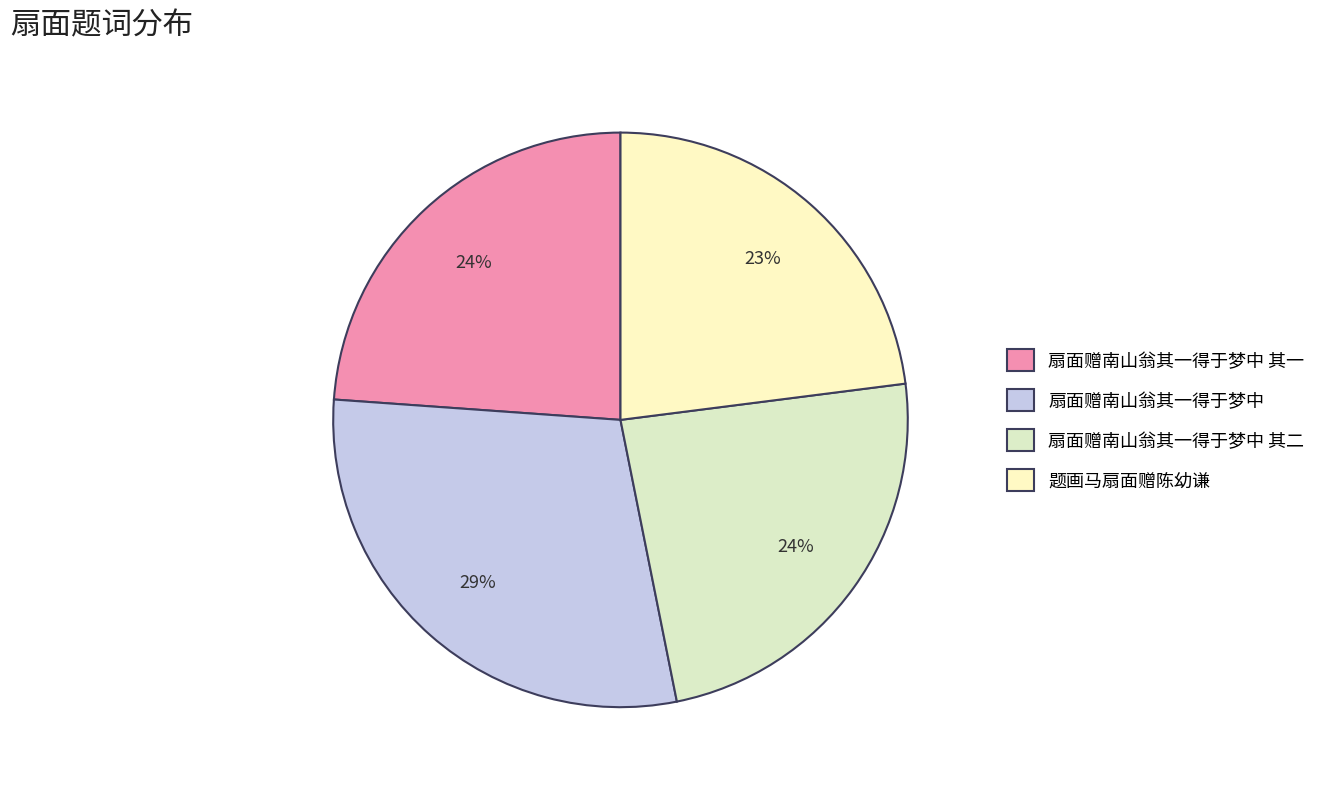

Count the number of slices in the pie.

4